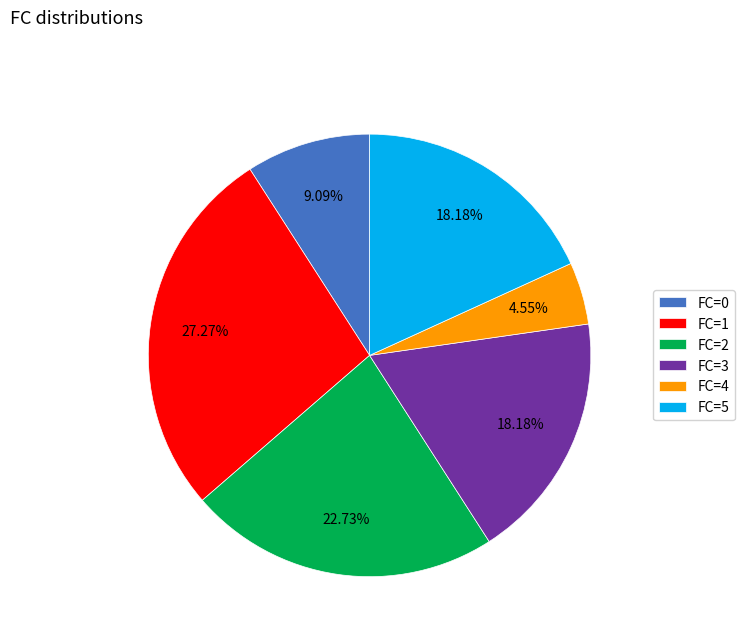

Combined, do FC=4 and FC=1 account for over 50%?

No